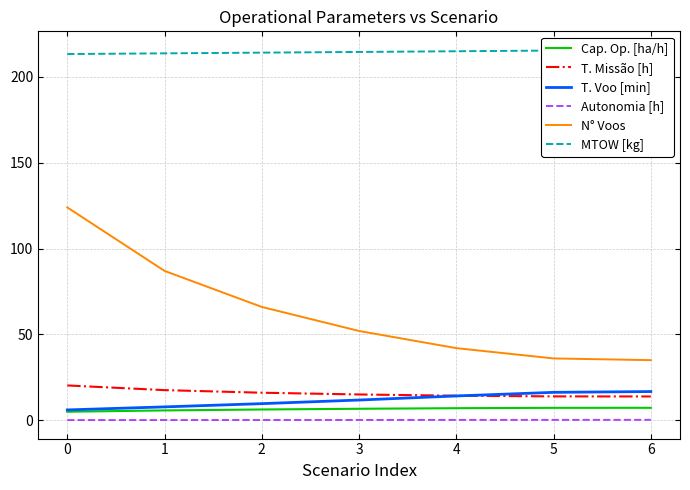

How many categories are shown in the chart?

7